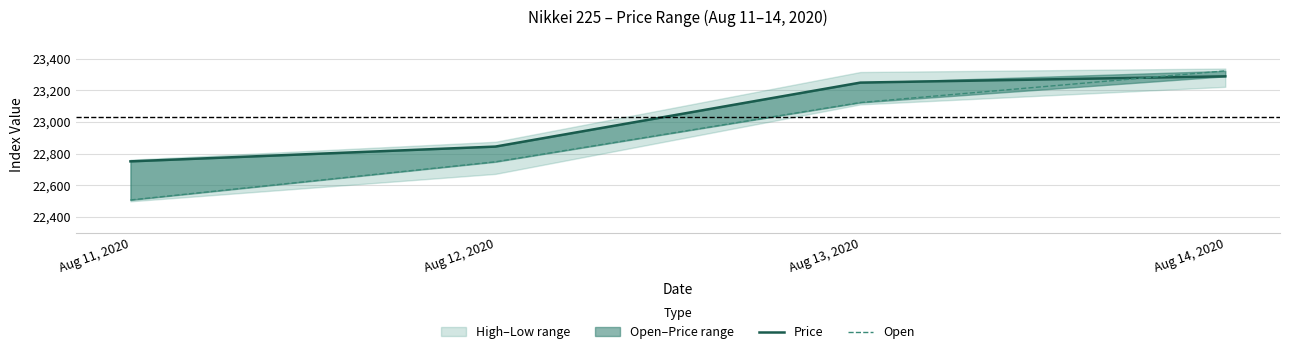

Where do Price and Open first cross each other?

Aug 13, 2020 and Aug 14, 2020